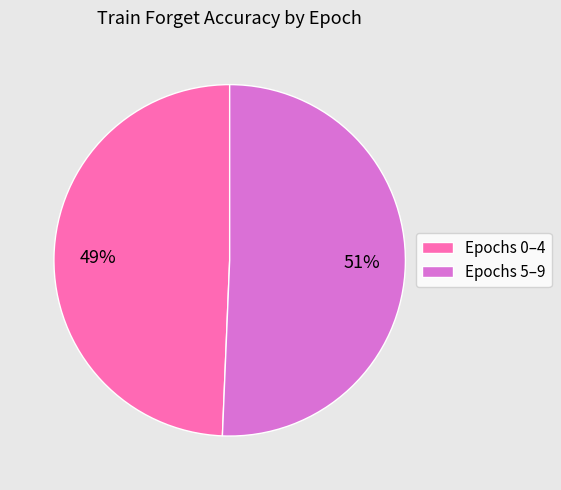

To the nearest percent, what portion does Epochs 0–4 represent?

49%